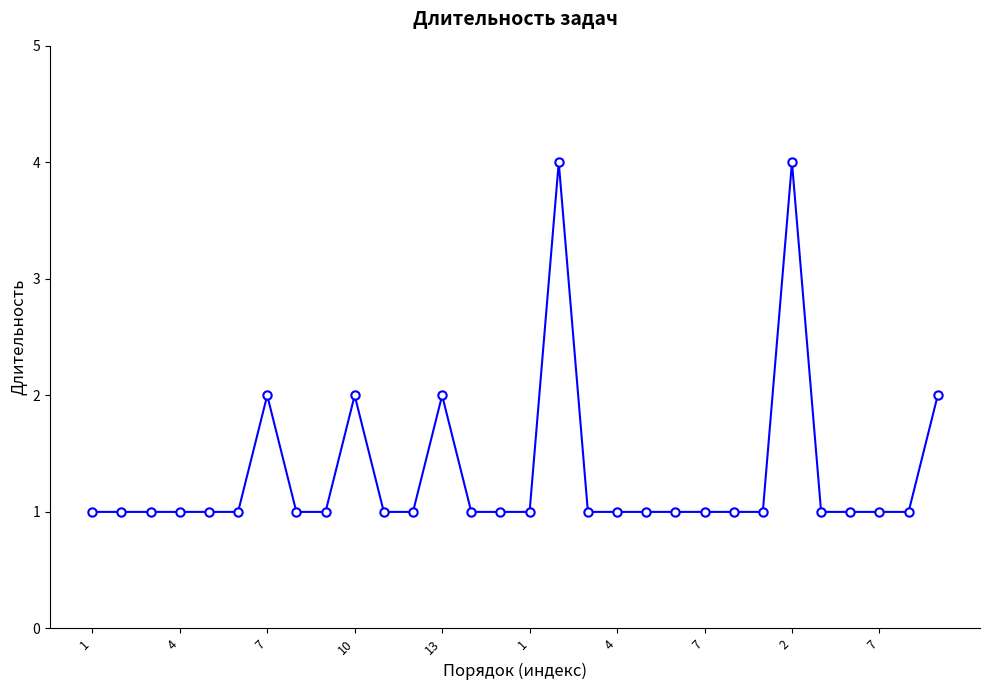

What is the difference between the maximum and minimum values?

3